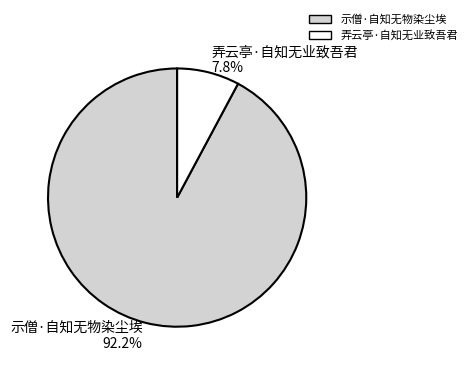

True or false: 弄云亭·自知无业致吾君 accounts for 8% of the total.

True